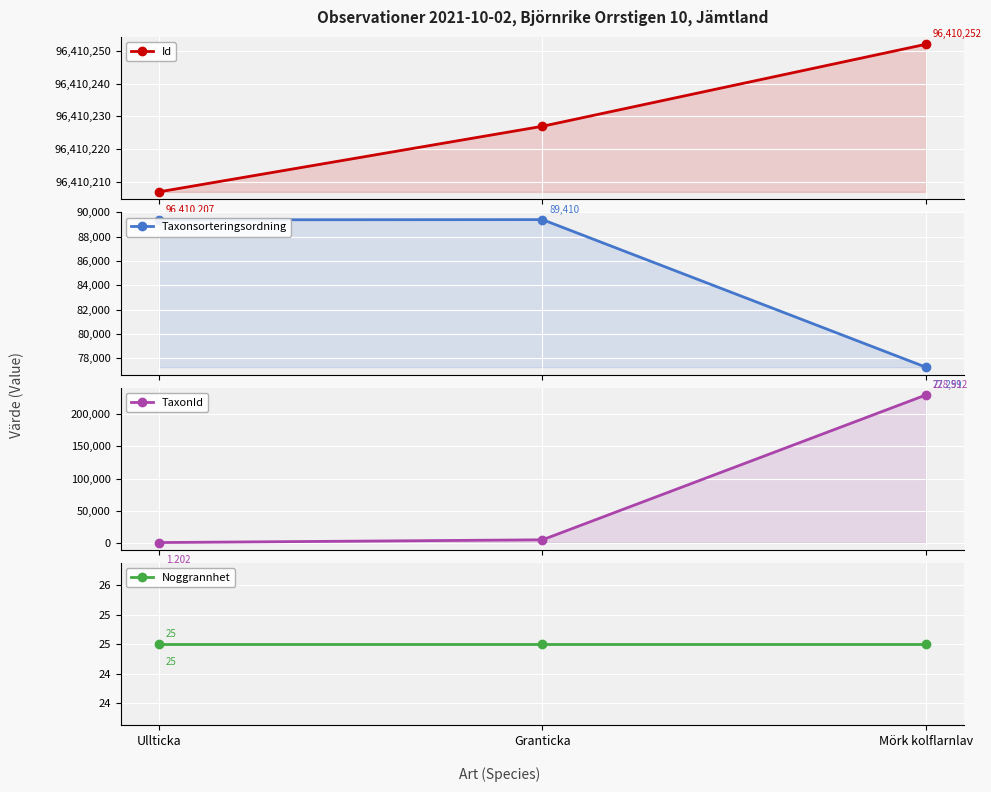

At Ullticka, list the series in order from largest to smallest.

Id, Taxonsorteringsordning, TaxonId, Noggrannhet